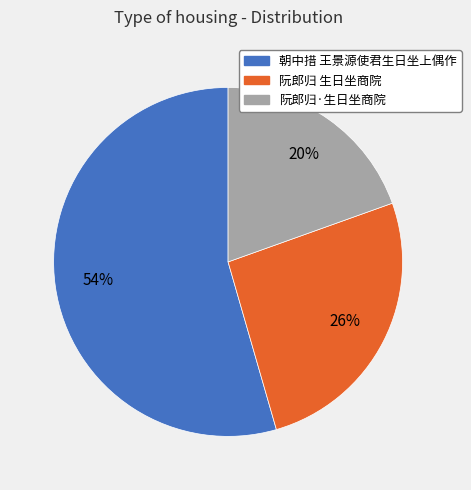

What percentage is the 阮郎归 生日坐商院 slice, to the nearest percent?

26%